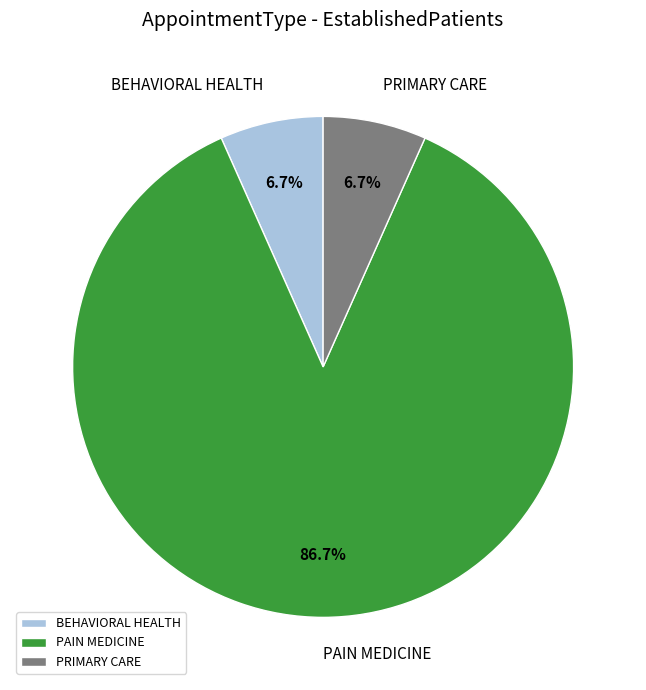

Is it true that PRIMARY CARE is 1% of the pie?

False